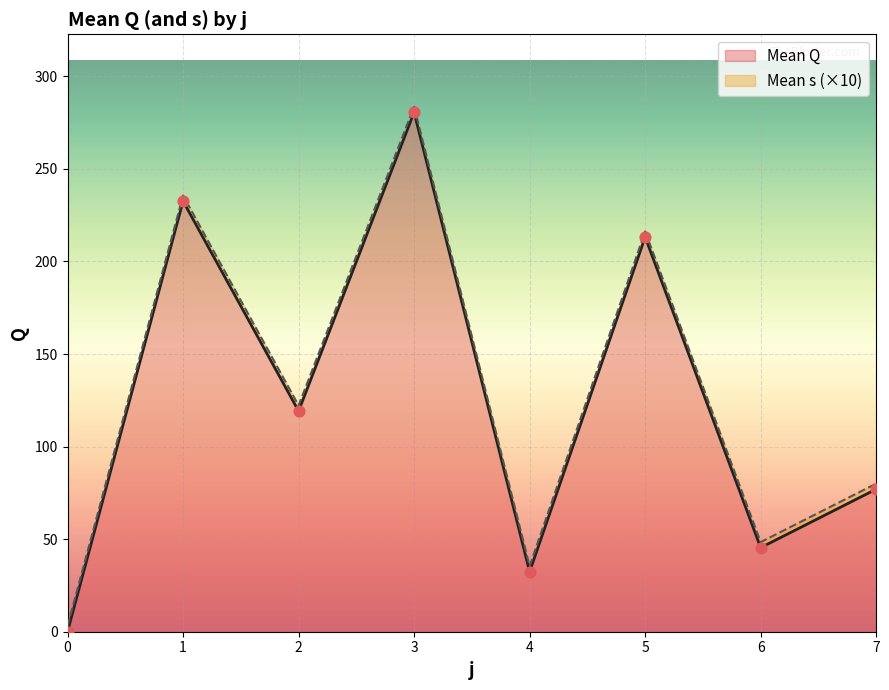

Approximately how many times larger is the value at 4 compared to 3?

0.1